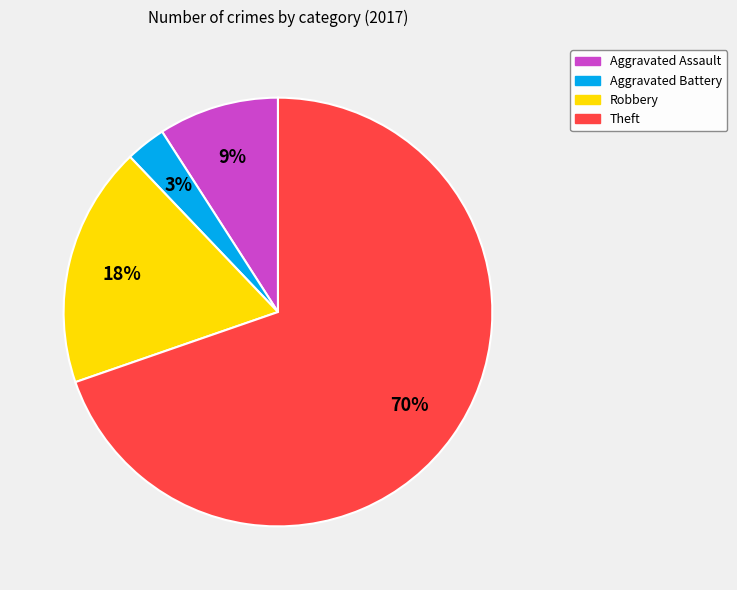

What is the ratio of the value at Robbery to the value at Theft?

0.3